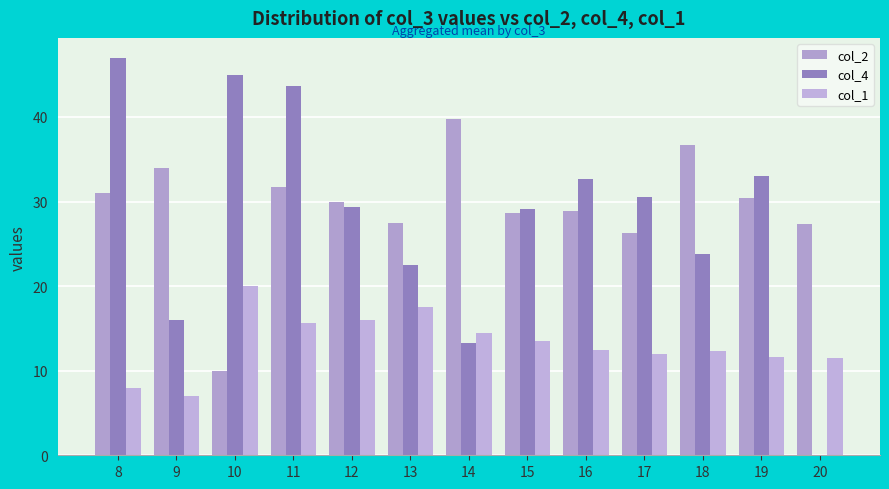

What is the value of the col_1 bar at the 12th from the left?

11.6